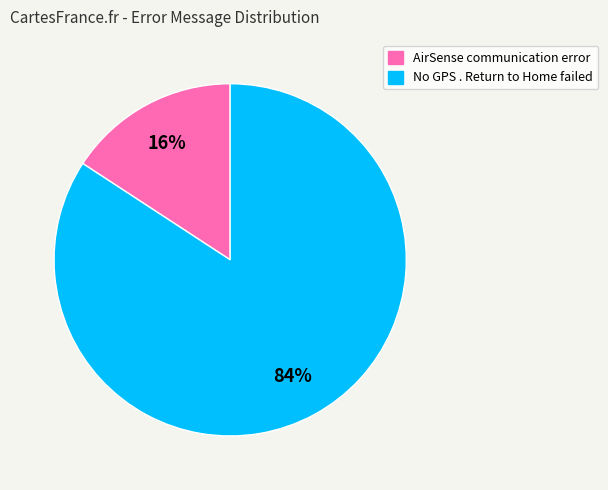

To the nearest percent, what portion does AirSense communication error represent?

16%